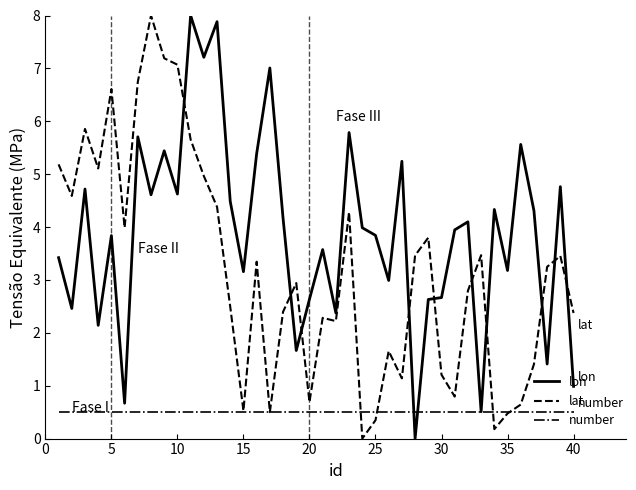

What is the maximum value for lat?

8.0